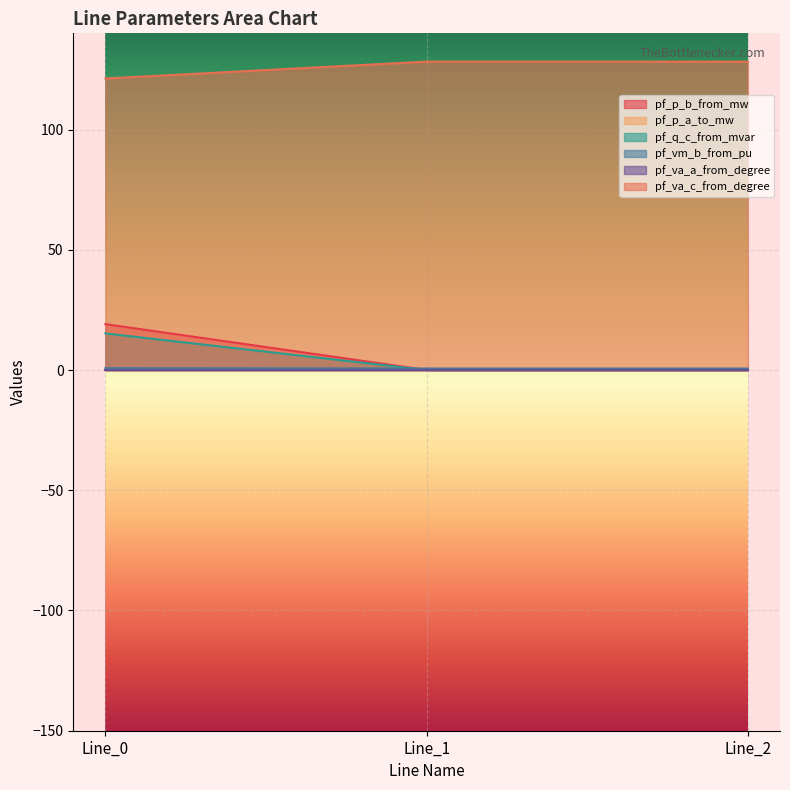

At which category is the sum across all series the highest?

Line_0